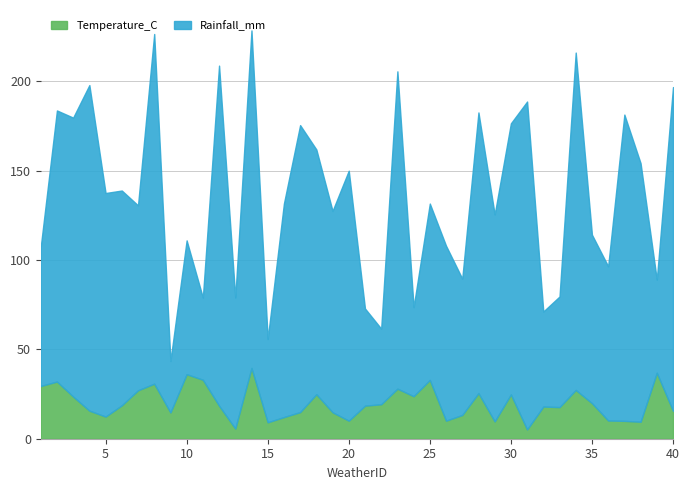

The Rainfall_mm series shows 51.1 at 27. True or false?

False